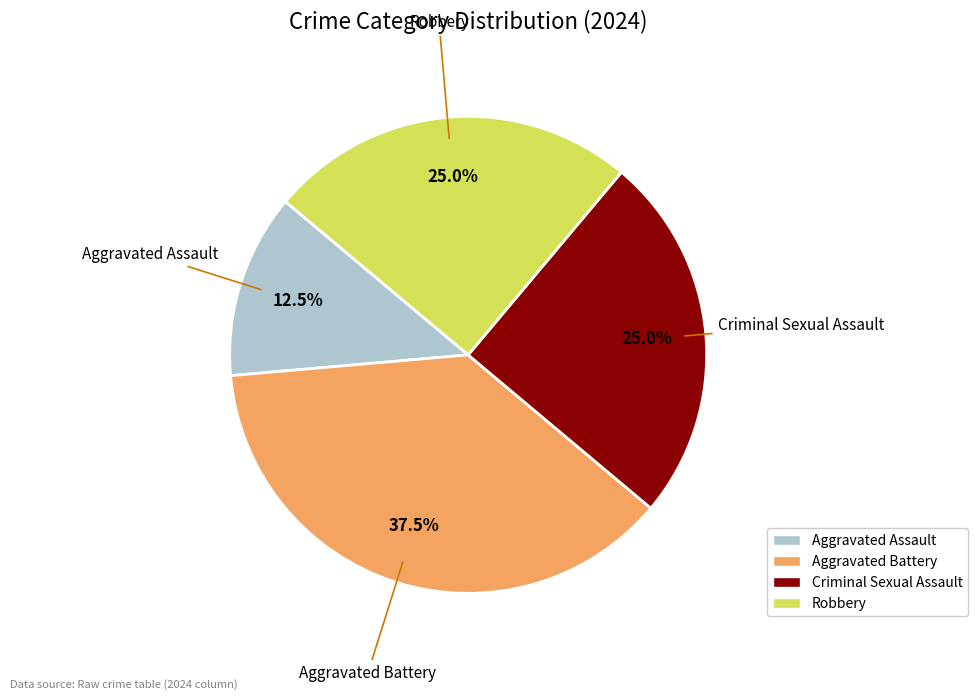

Which category has the biggest portion of the pie?

Aggravated Battery